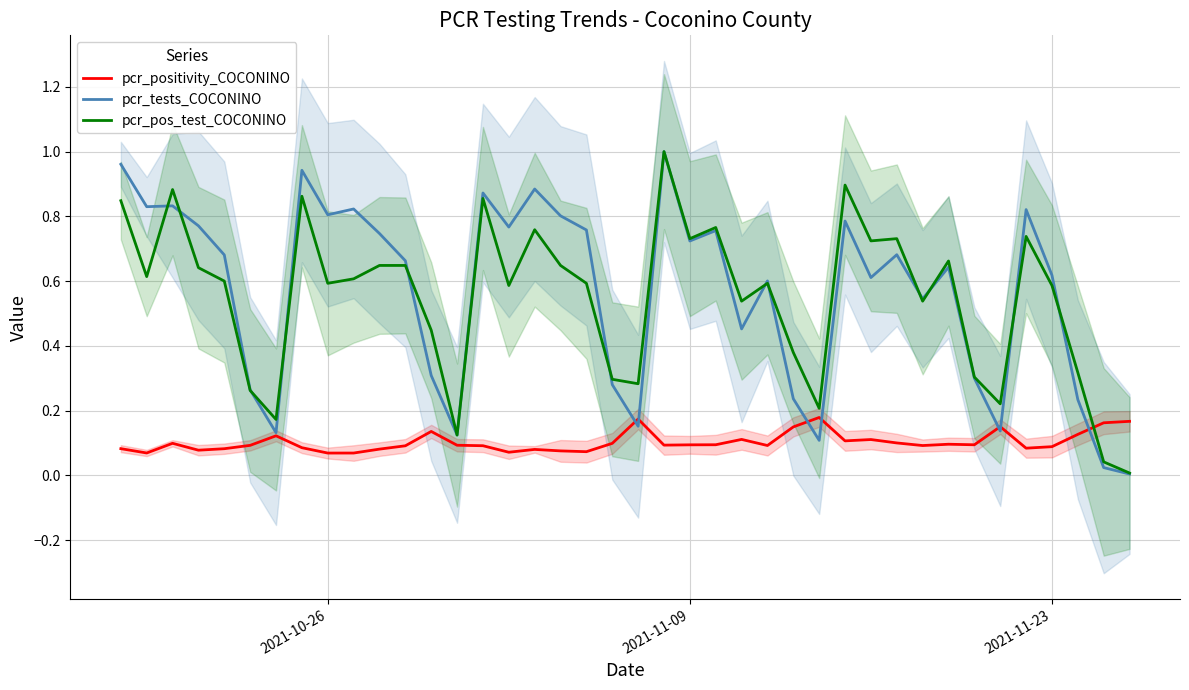

Which series has the widest spread of values?

pcr_tests_COCONINO